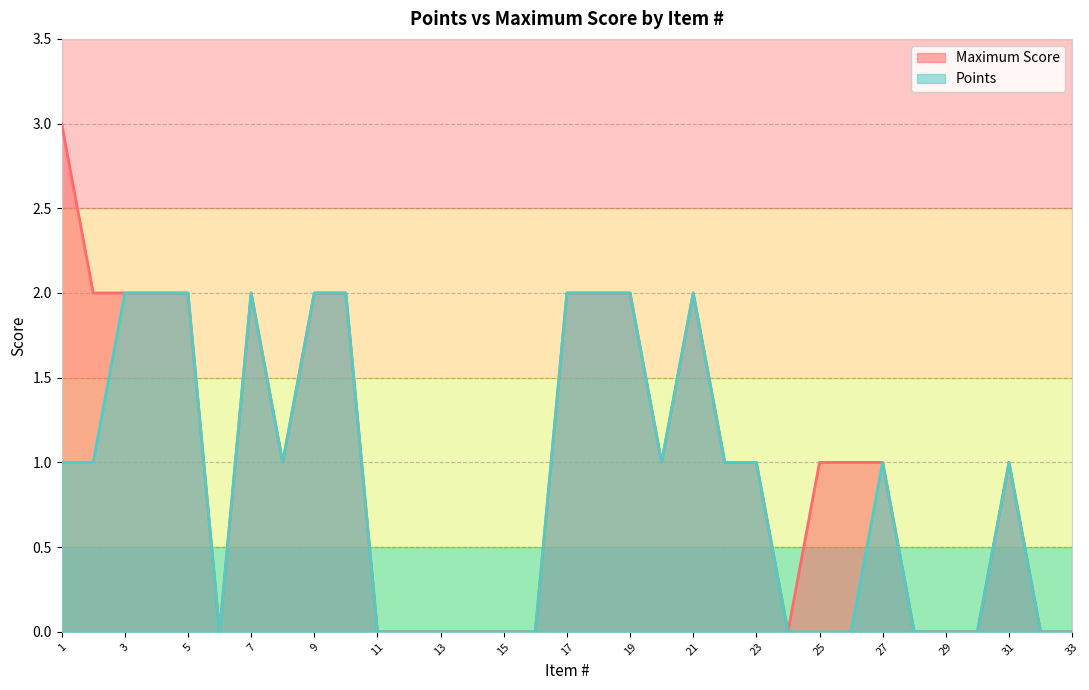

Which series changed the most between 1 and 22?

Maximum Score